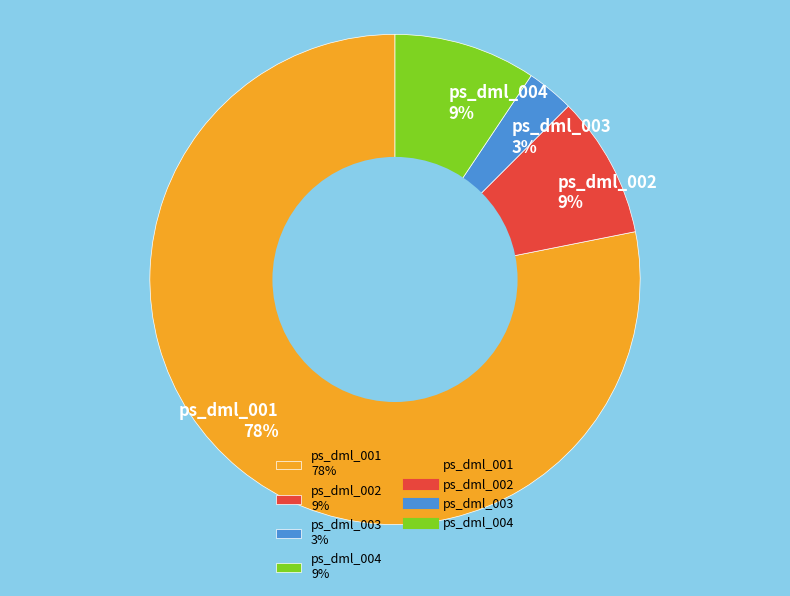

Count the number of slices in the pie.

4